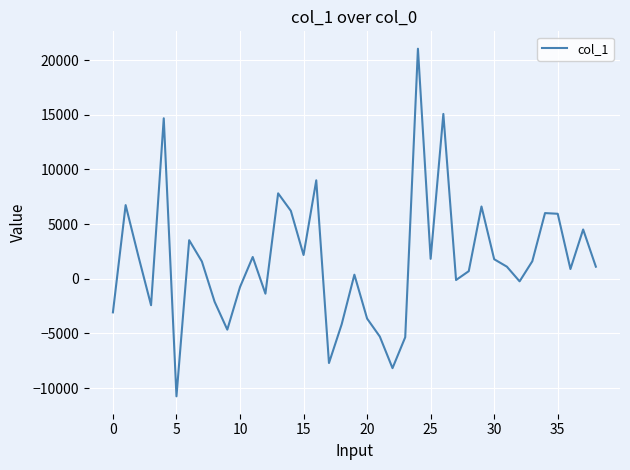

What is the minimum value shown in the chart?

-10748.6